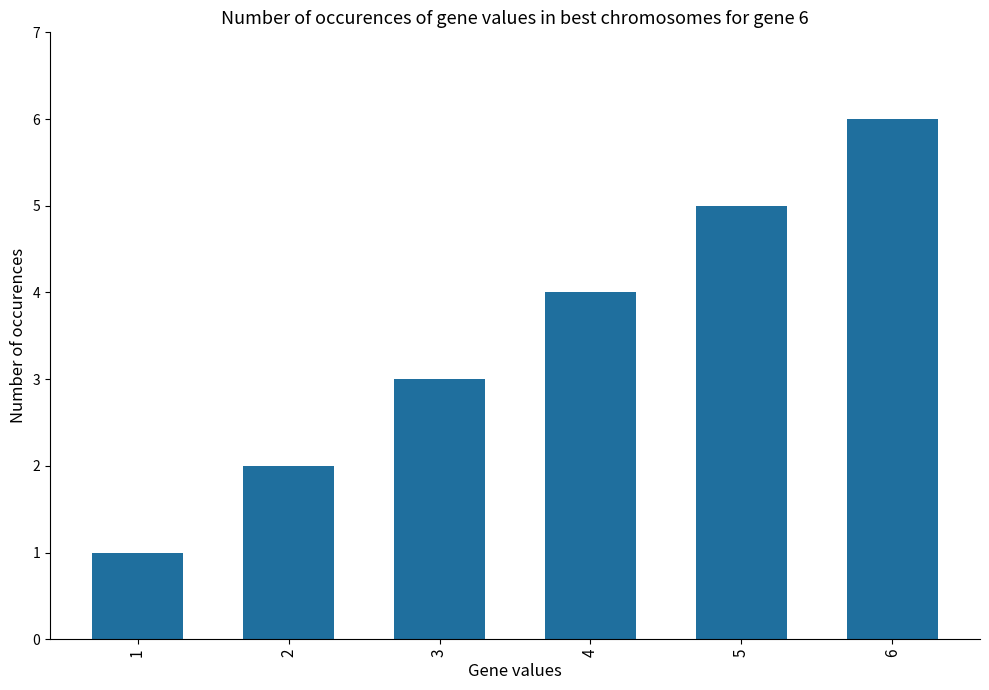

Between 3 and 4, which is larger?

4